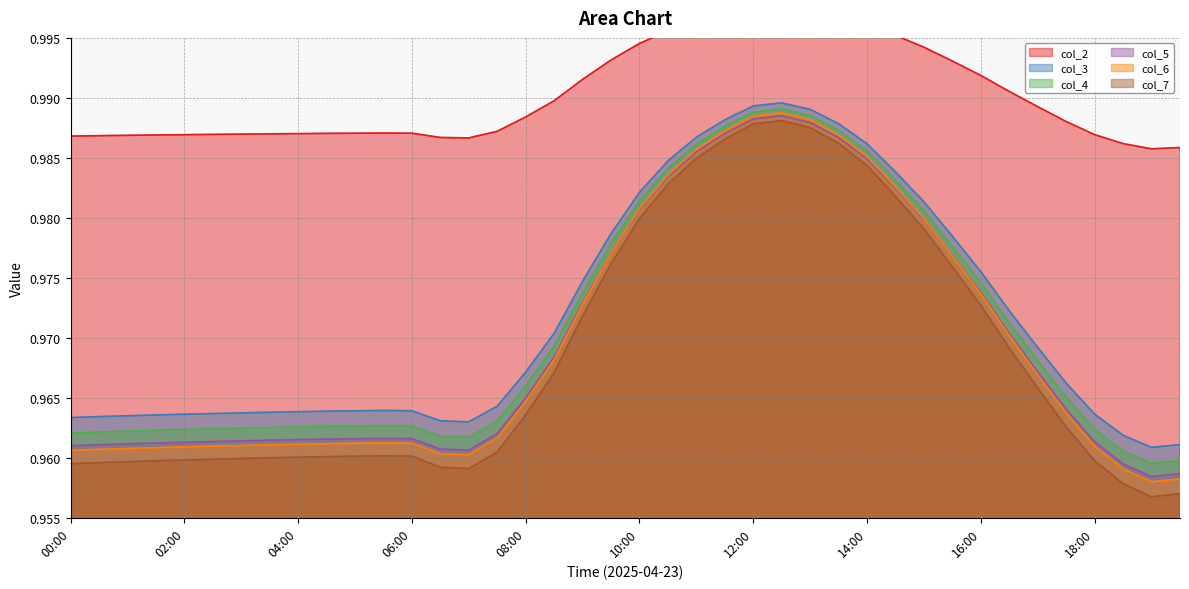

Reading right to left, what are all the values shown in this chart?

col_2: 1.0	1.0	1.0	1.0	1.0	1.0	1.0	1.0	1.0	1.0	1.0	1.0	1.0	1.0	1.0	1.0	1.0	1.0	1.0	1.0	1.0	1.0	1.0	1.0	1.0	1.0	1.0	1.0	1.0	1.0	1.0	1.0	1.0	1.0	1.0	1.0	1.0	1.0	1.0	1.0
col_3: 1.0	1.0	1.0	1.0	1.0	1.0	1.0	1.0	1.0	1.0	1.0	1.0	1.0	1.0	1.0	1.0	1.0	1.0	1.0	1.0	1.0	1.0	1.0	1.0	1.0	1.0	1.0	1.0	1.0	1.0	1.0	1.0	1.0	1.0	1.0	1.0	1.0	1.0	1.0	1.0
col_4: 1.0	1.0	1.0	1.0	1.0	1.0	1.0	1.0	1.0	1.0	1.0	1.0	1.0	1.0	1.0	1.0	1.0	1.0	1.0	1.0	1.0	1.0	1.0	1.0	1.0	1.0	1.0	1.0	1.0	1.0	1.0	1.0	1.0	1.0	1.0	1.0	1.0	1.0	1.0	1.0
col_5: 1.0	1.0	1.0	1.0	1.0	1.0	1.0	1.0	1.0	1.0	1.0	1.0	1.0	1.0	1.0	1.0	1.0	1.0	1.0	1.0	1.0	1.0	1.0	1.0	1.0	1.0	1.0	1.0	1.0	1.0	1.0	1.0	1.0	1.0	1.0	1.0	1.0	1.0	1.0	1.0
col_6: 1.0	1.0	1.0	1.0	1.0	1.0	1.0	1.0	1.0	1.0	1.0	1.0	1.0	1.0	1.0	1.0	1.0	1.0	1.0	1.0	1.0	1.0	1.0	1.0	1.0	1.0	1.0	1.0	1.0	1.0	1.0	1.0	1.0	1.0	1.0	1.0	1.0	1.0	1.0	1.0
col_7: 1.0	1.0	1.0	1.0	1.0	1.0	1.0	1.0	1.0	1.0	1.0	1.0	1.0	1.0	1.0	1.0	1.0	1.0	1.0	1.0	1.0	1.0	1.0	1.0	1.0	1.0	1.0	1.0	1.0	1.0	1.0	1.0	1.0	1.0	1.0	1.0	1.0	1.0	1.0	1.0